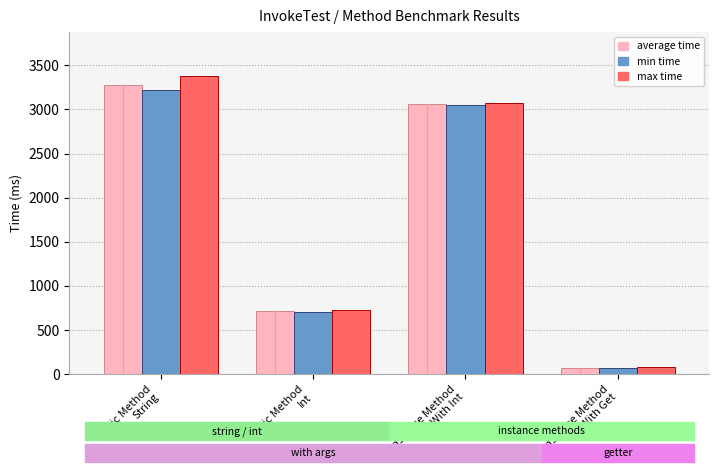

What is the value of the min time bar at the 2nd from the left?

703